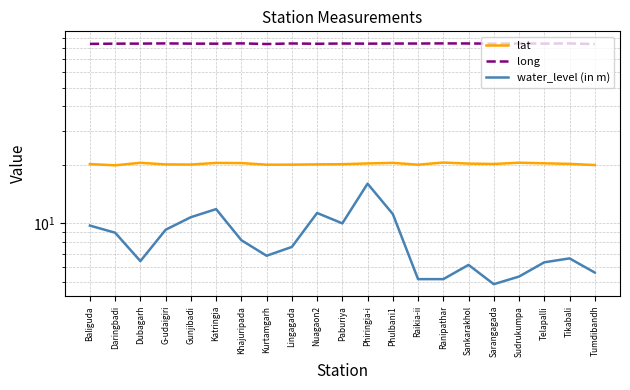

True or false: lat and water_level (in m) intersect in this chart.

False